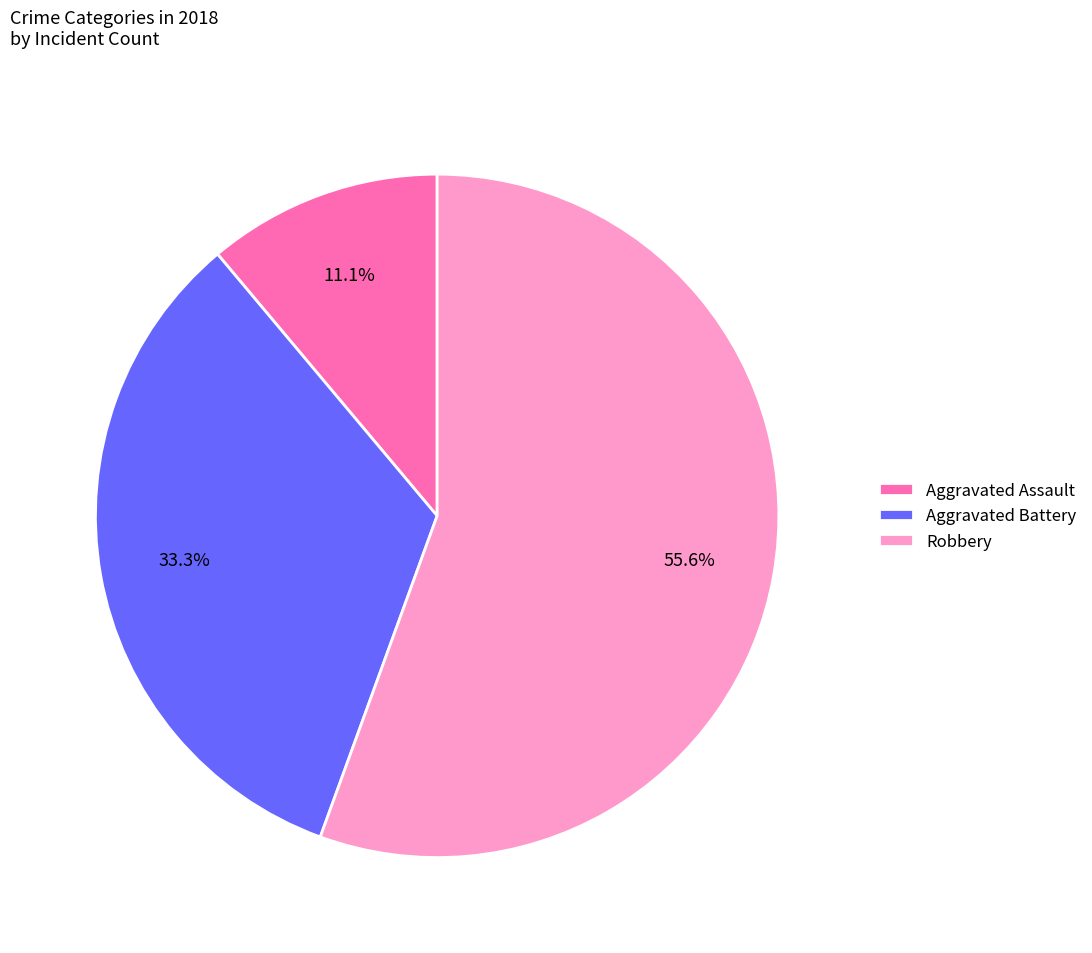

Rank the categories by value from lowest to highest.

Aggravated Assault, Aggravated Battery, Robbery